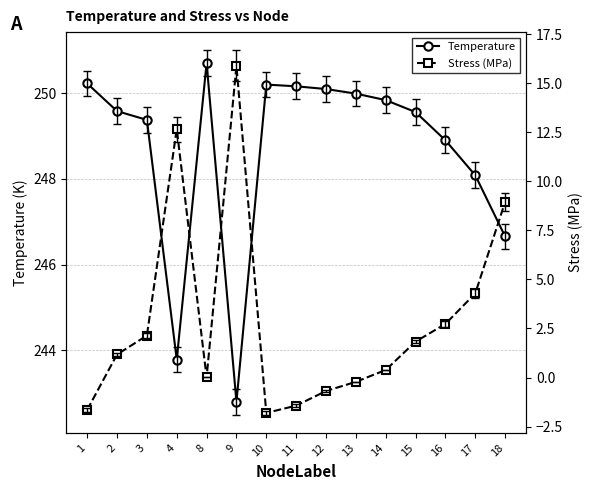

Is it true that Temperature equals 249.6 at 15?

True